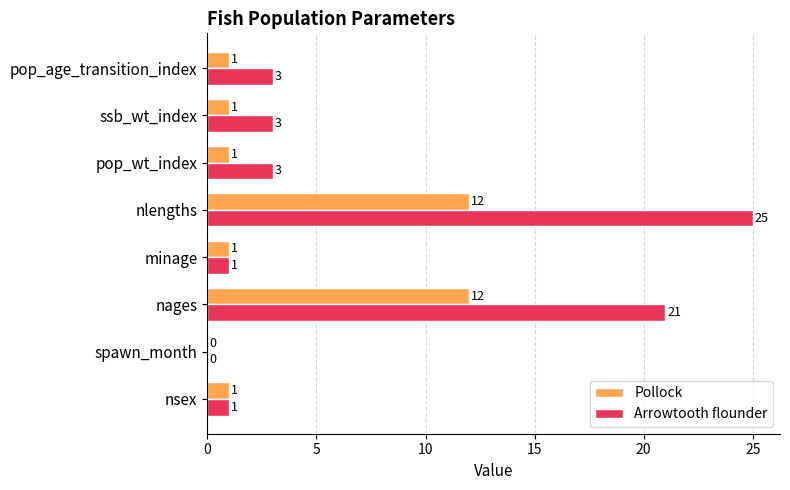

What is the maximum value shown in the chart?

25